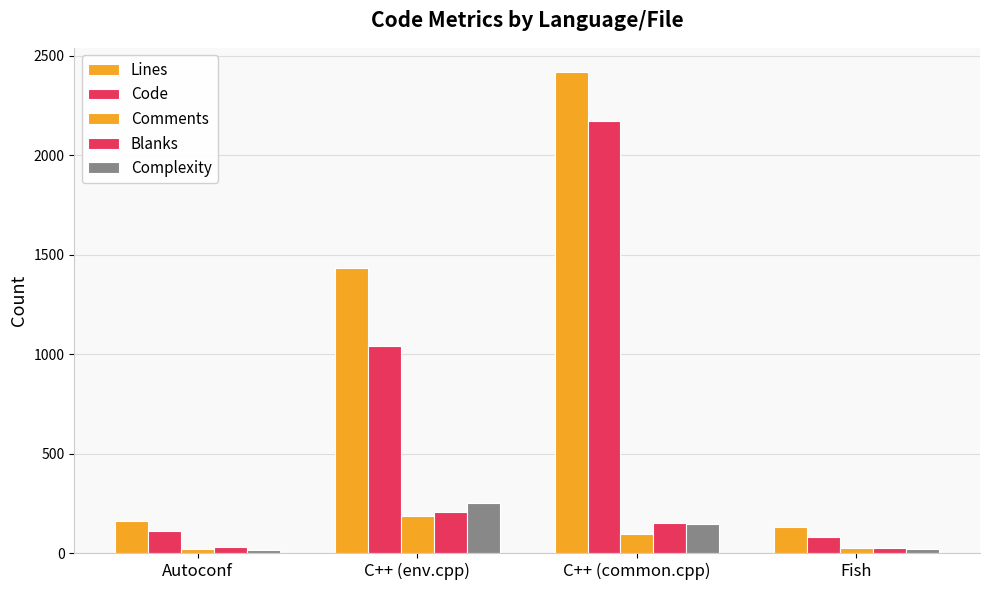

Between C++ (common.cpp) and C++ (env.cpp), which is larger?

C++ (common.cpp)